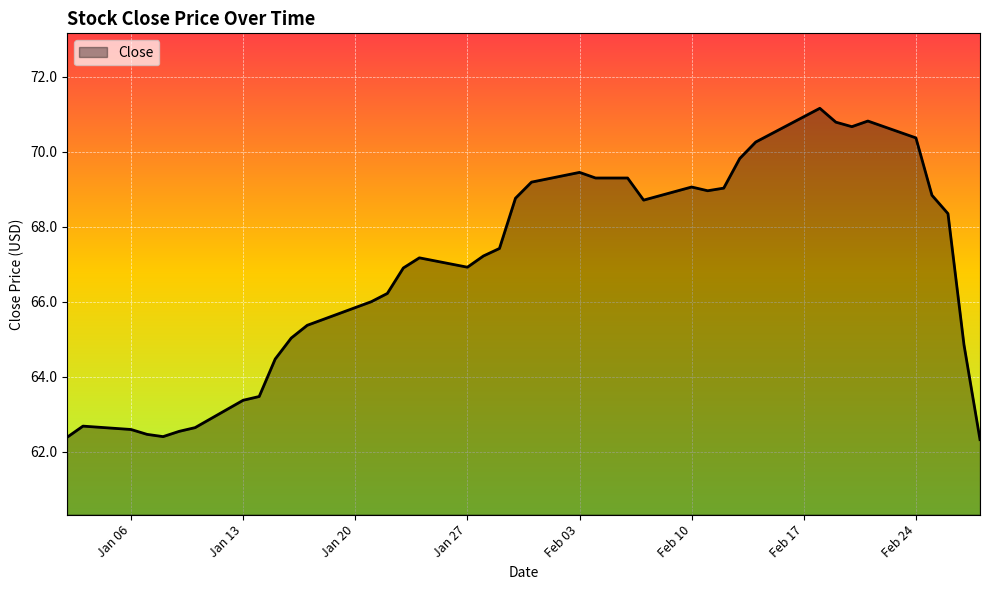

What is the smallest value displayed?

62.3